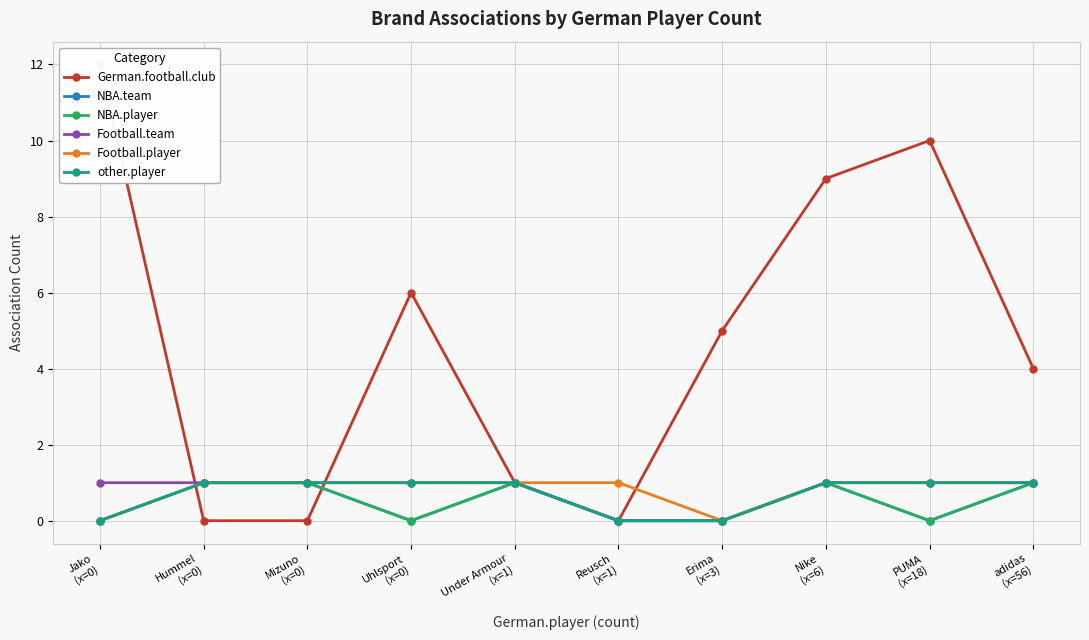

True or false: Football.team has more than 1 points higher than both neighbors.

False